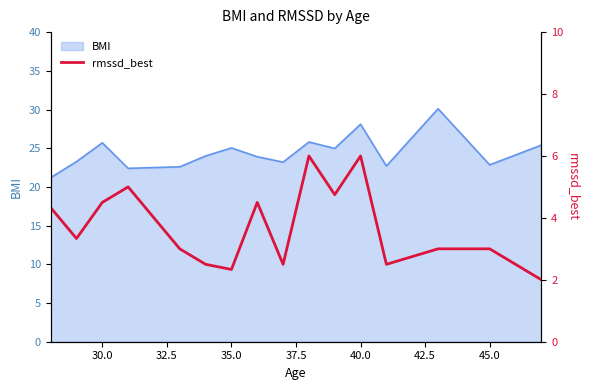

What is the minimum value for BMI?

21.2